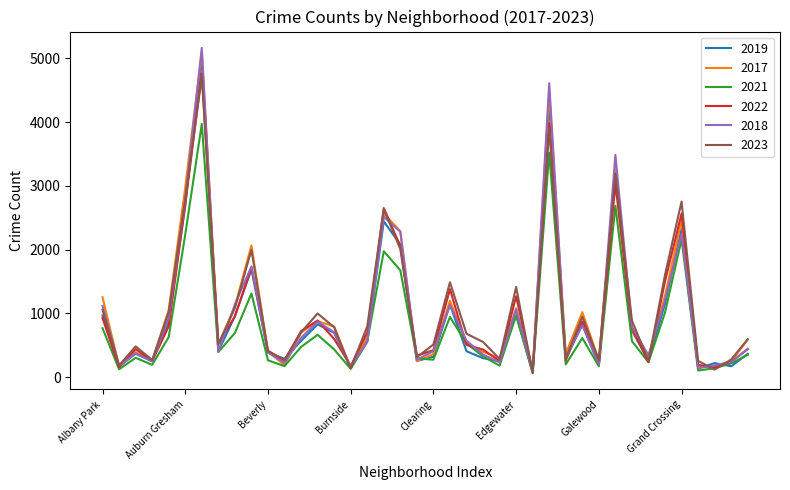

How many values in the 2018 series are below 571?

20